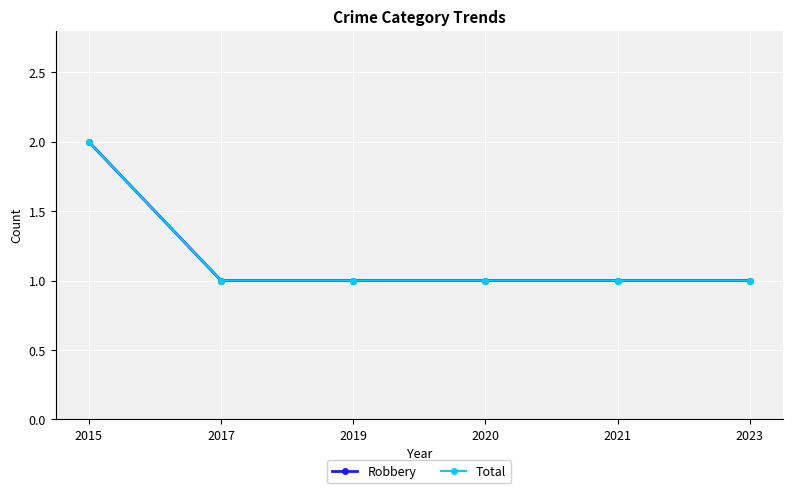

Count the Total values in the range 1 to 2.

6